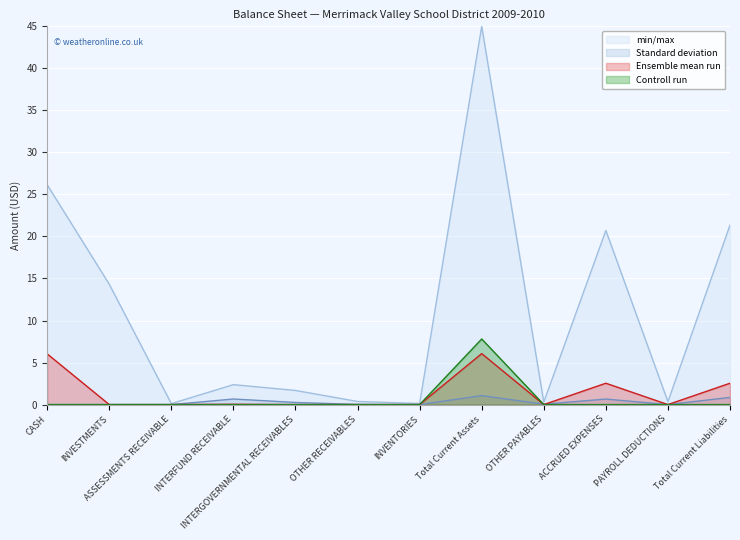

Reading left to right, transcribe all the data shown in this chart.

min/max: 26.2	14.3	0.1	2.4	1.7	0.4	0.1	45.0	0.3	20.7	0.3	21.4
Standard deviation: 0.0	0.0	0.0	0.7	0.3	0.0	0.0	1.1	0.0	0.7	0.0	0.9
Ensemble mean run: 6.0	0.0	0.0	0.0	0.0	0.0	0.0	6.1	0.0	2.5	0.0	2.5
Controll run: 0.0	0.0	0.0	0.0	0.0	0.0	0.0	7.8	0.0	0.0	0.0	0.0